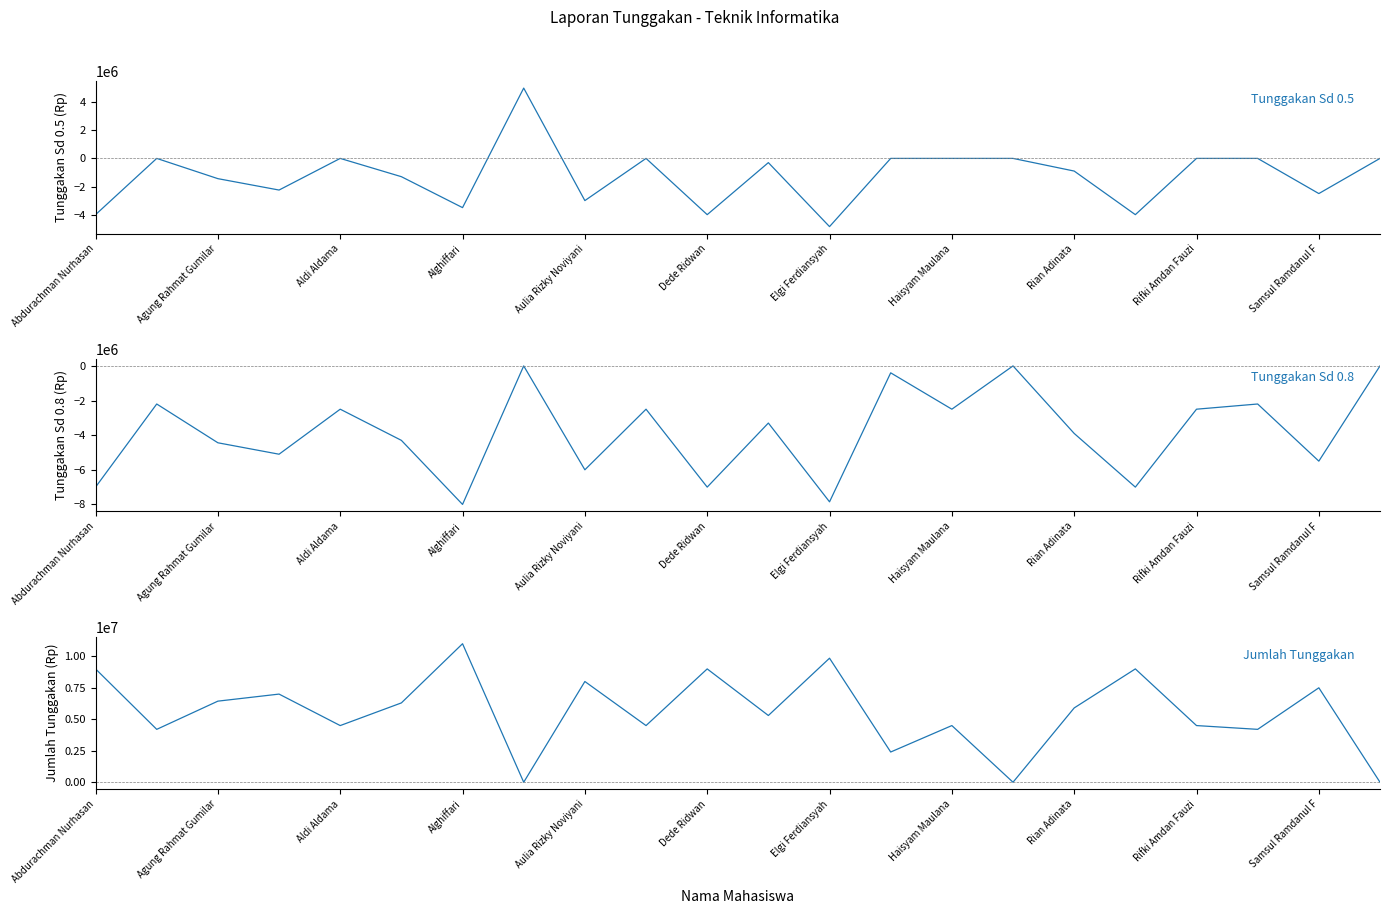

What are all the series names shown in the legend?

Tunggakan Sd 0.5, Tunggakan Sd 0.8, Jumlah Tunggakan